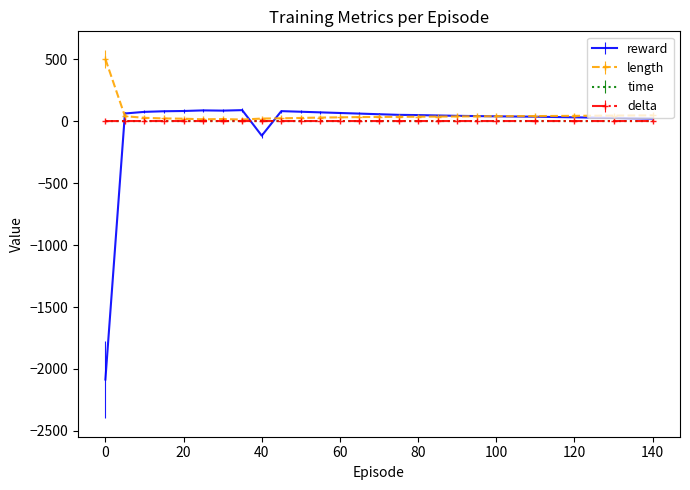

Which series has the largest total across all categories?

length